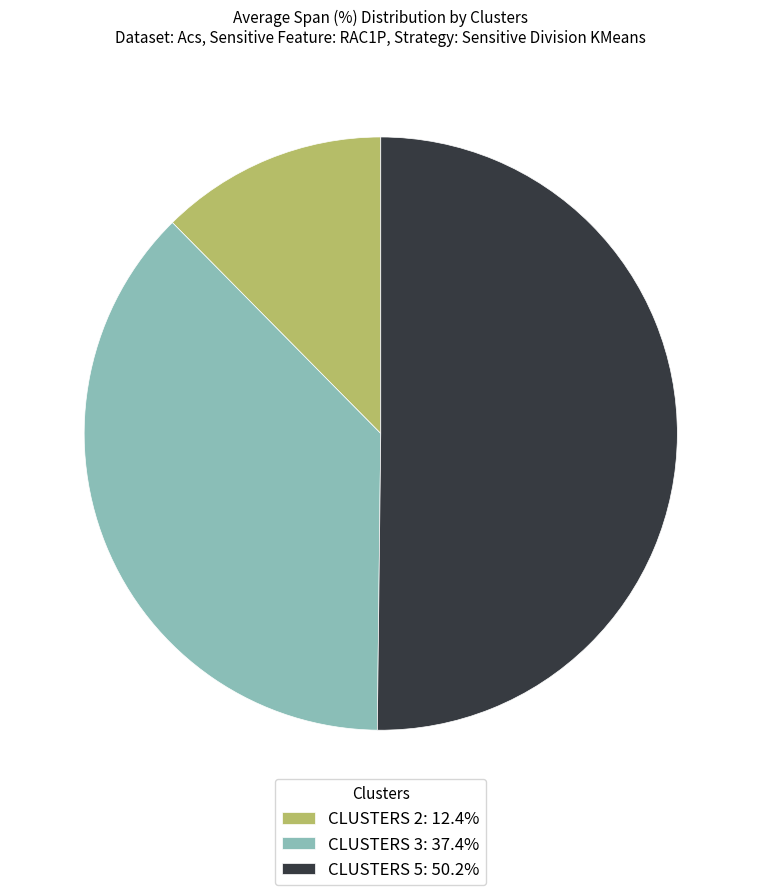

Combined, do CLUSTERS 5: 50.2% and CLUSTERS 3: 37.4% account for over 50%?

Yes